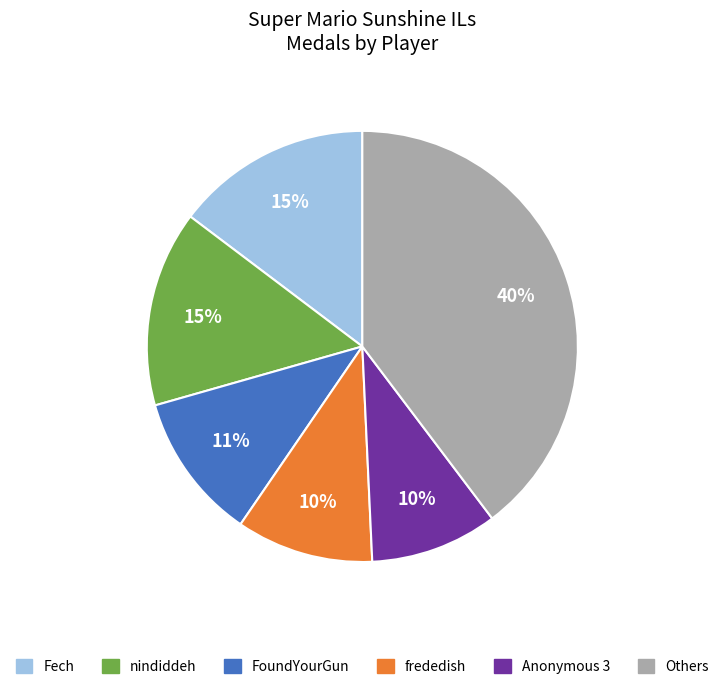

What is the largest slice in the pie chart?

Others